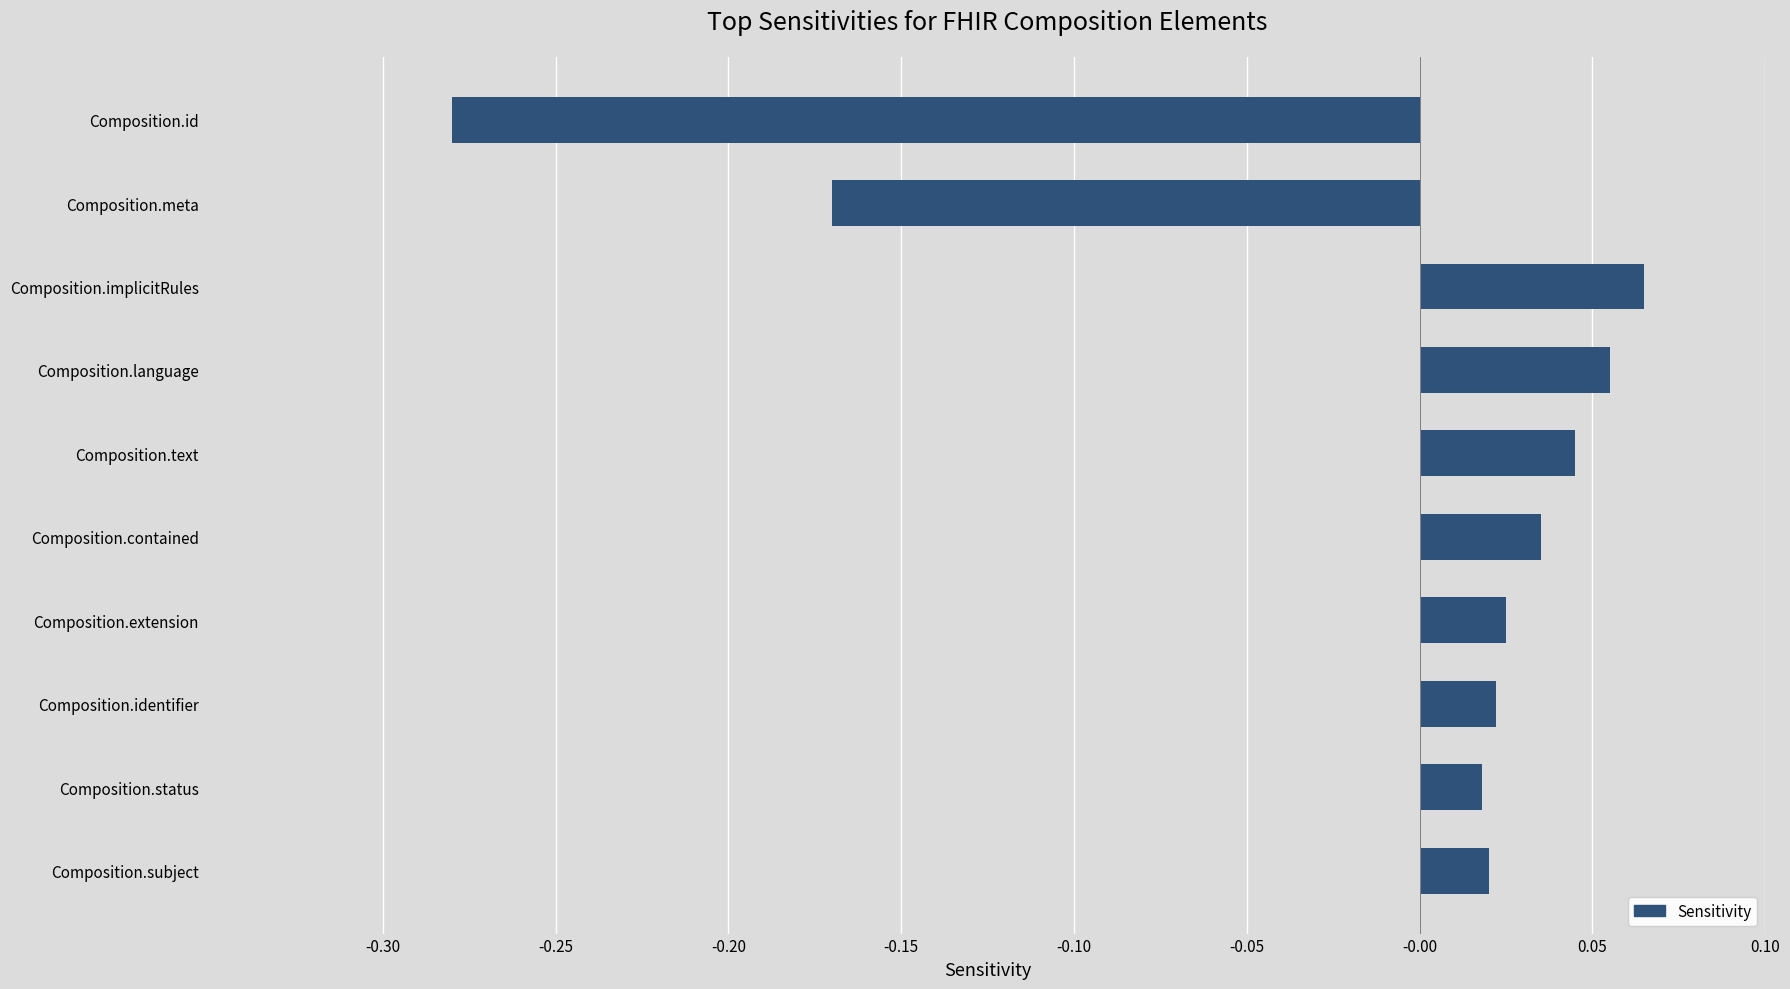

What is the label of the 5th bar from the bottom?

Composition.contained